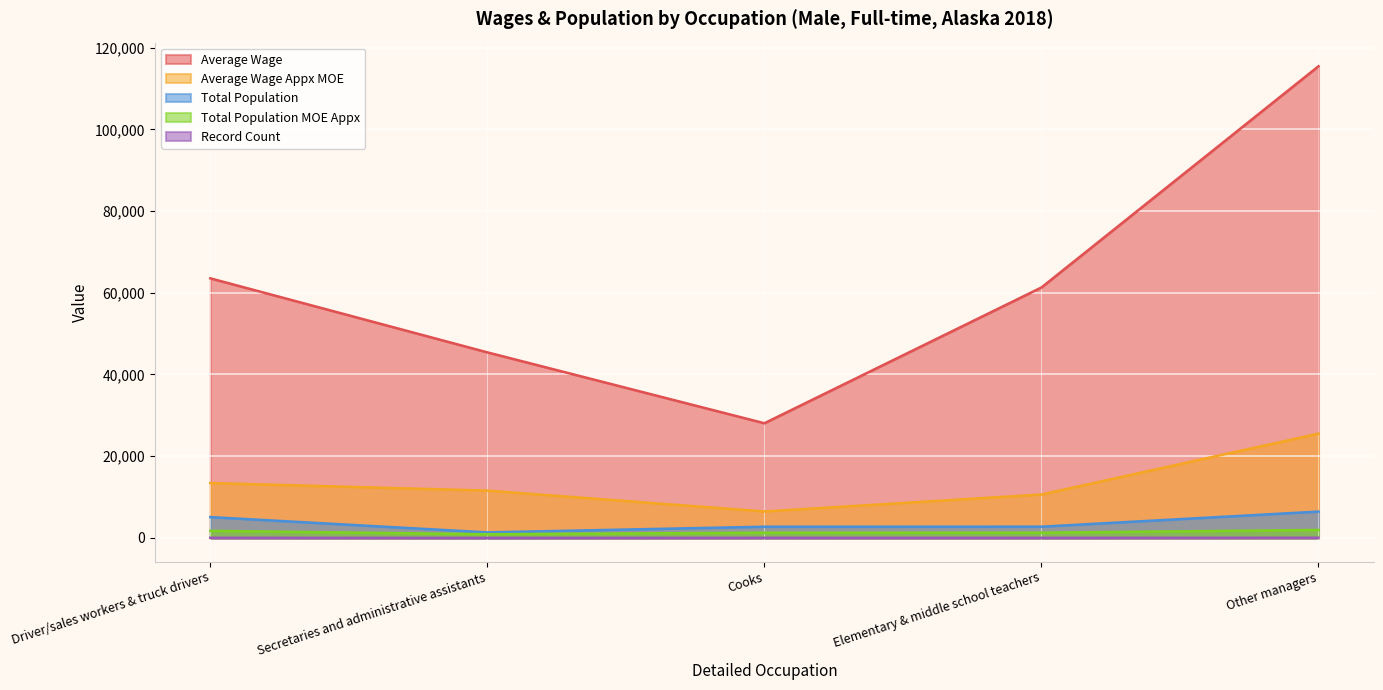

True or false: Average Wage Appx MOE has a value of 8902.0 at Cooks.

False